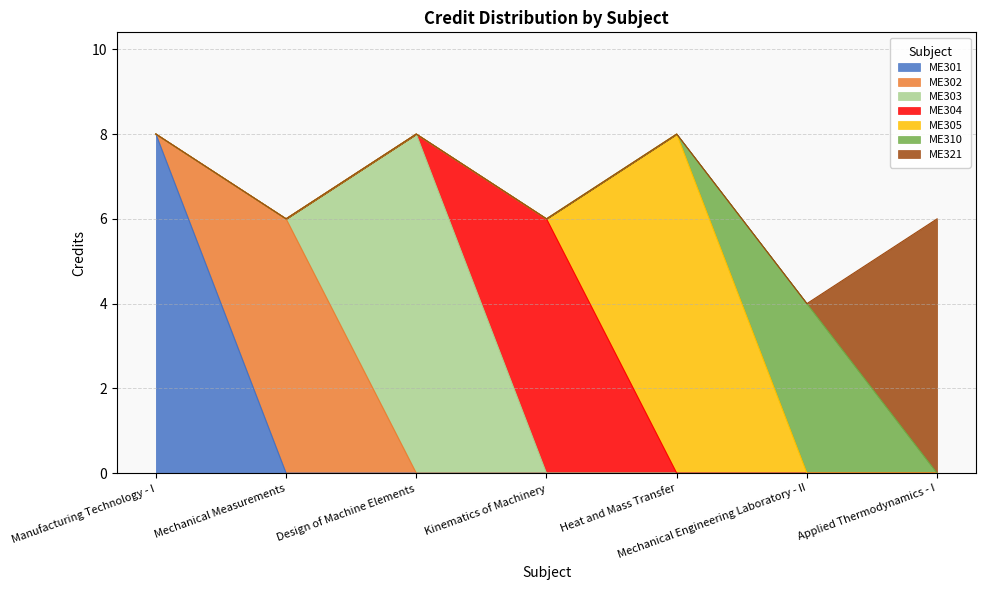

What is the total value across all series at Mechanical Engineering Laboratory - II?

4